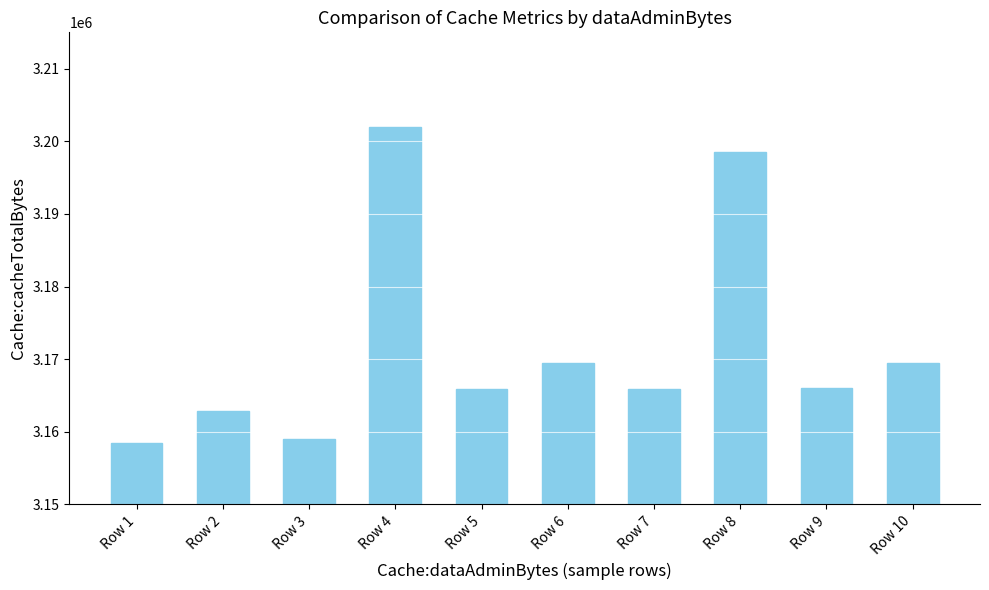

The chart shows a value of 3201917 at Row 4. True or false?

True